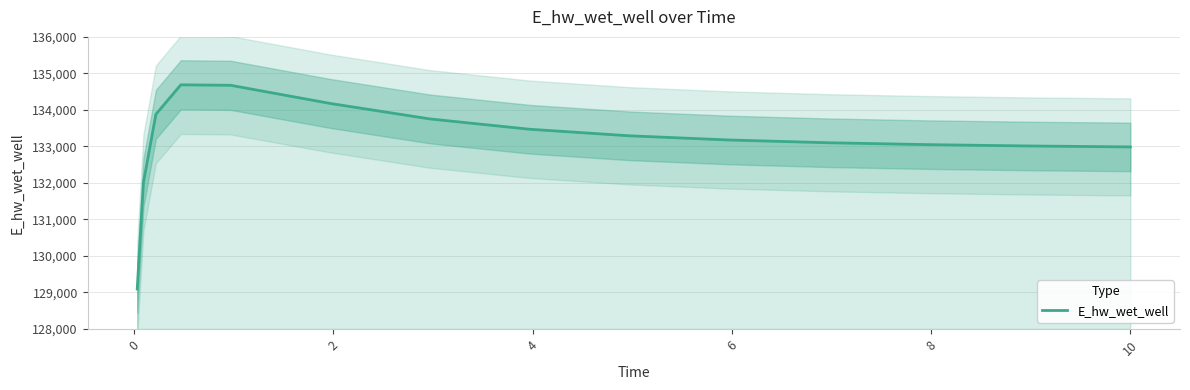

What is the highest value of the E_hw_wet_well series?

134686.6